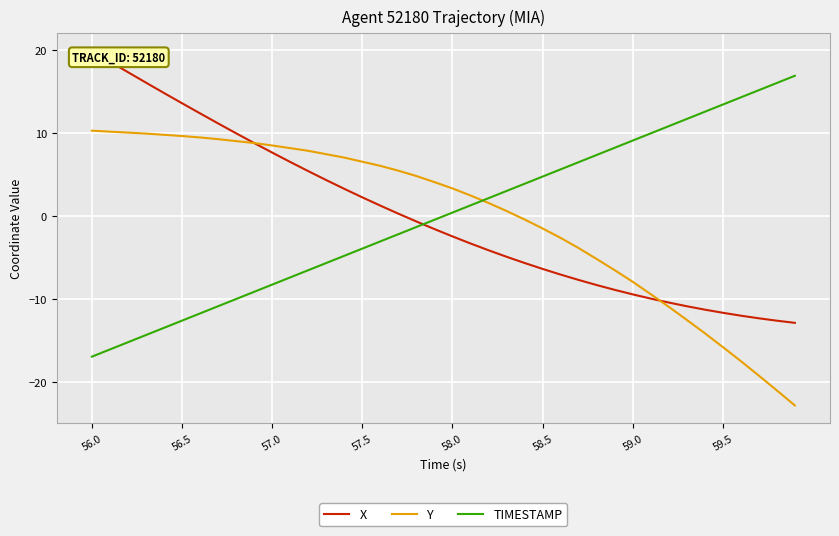

After their last crossing, which series has the higher values: TIMESTAMP or Y?

TIMESTAMP